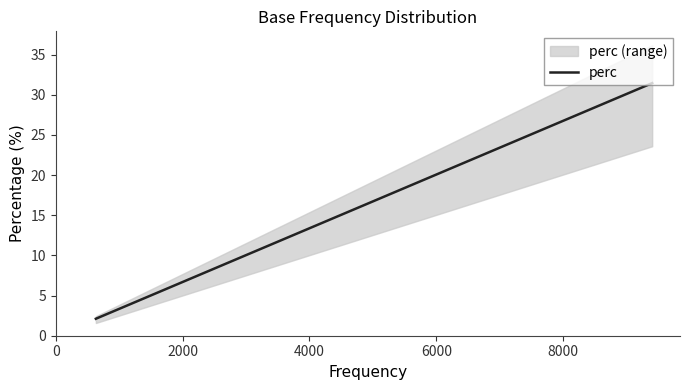

What is the maximum value for perc?

31.5